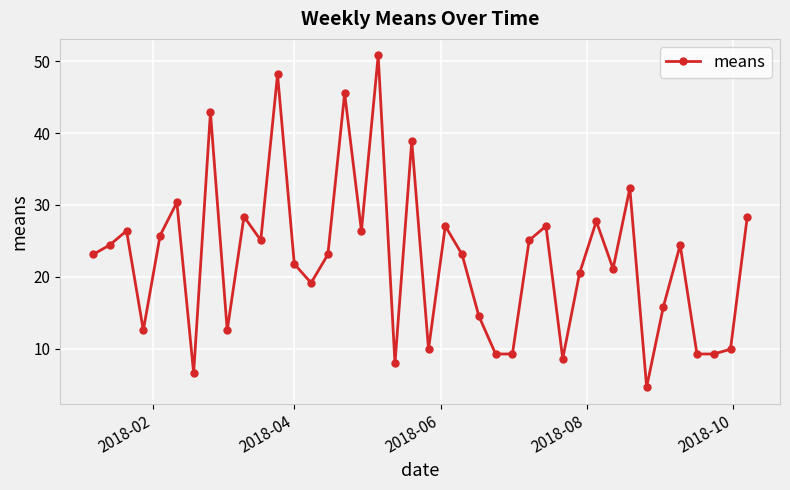

What is the minimum value shown in the chart?

4.6